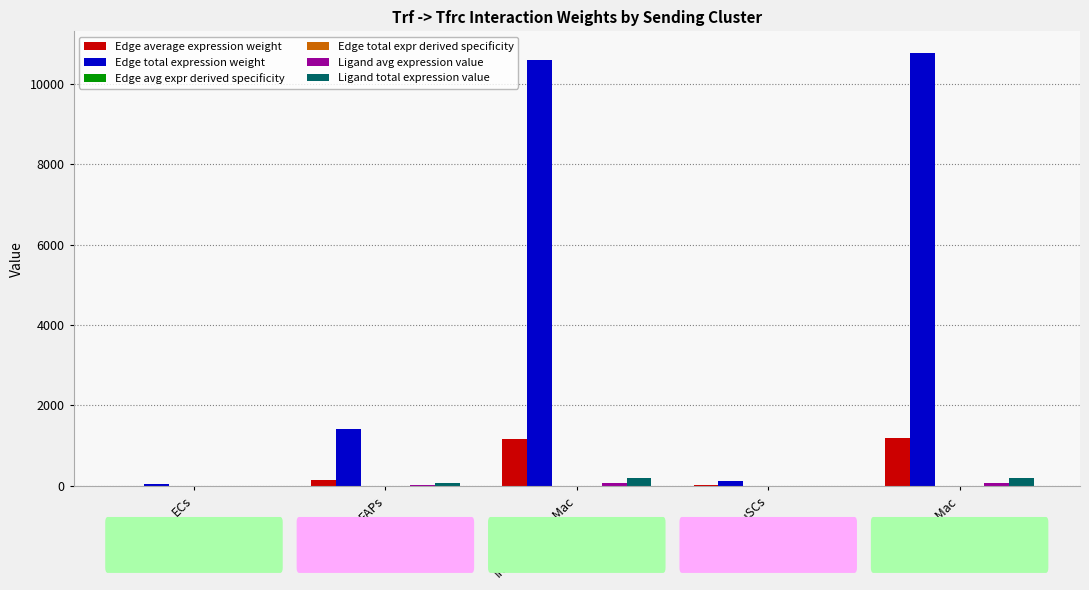

What is the greatest value displayed?

10771.9